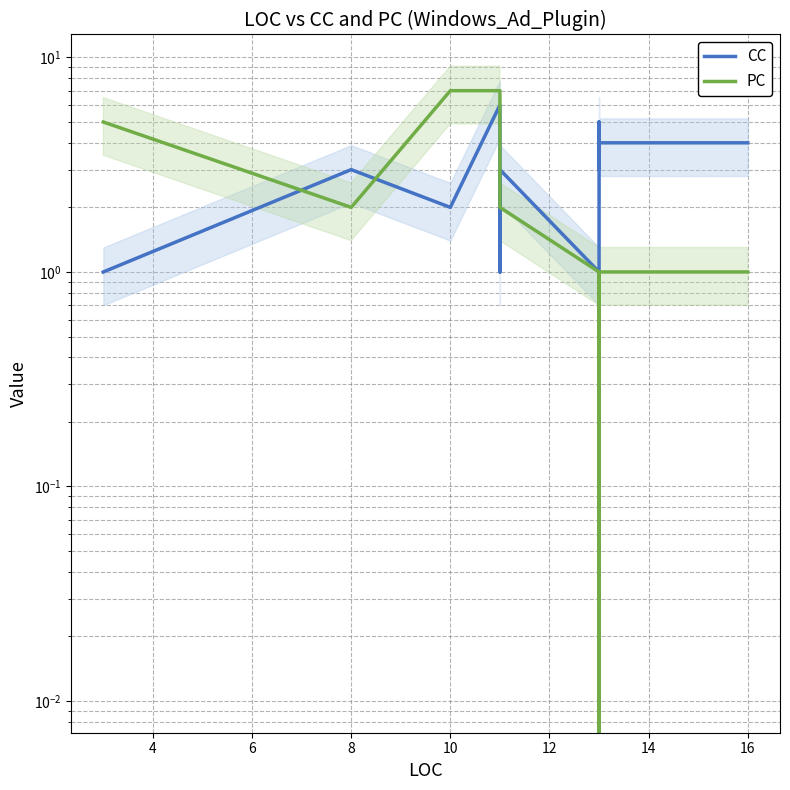

Count the number of data series in this chart.

2